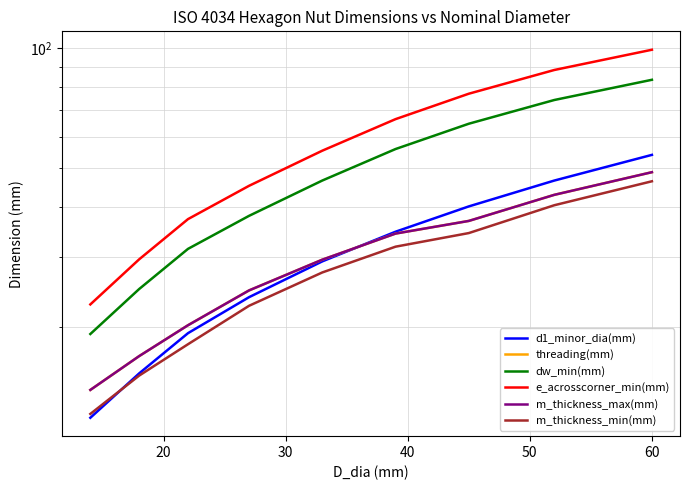

Rank the series by their maximum value, from lowest to highest.

m_thickness_min(mm), threading(mm), m_thickness_max(mm), d1_minor_dia(mm), dw_min(mm), e_acrosscorner_min(mm)